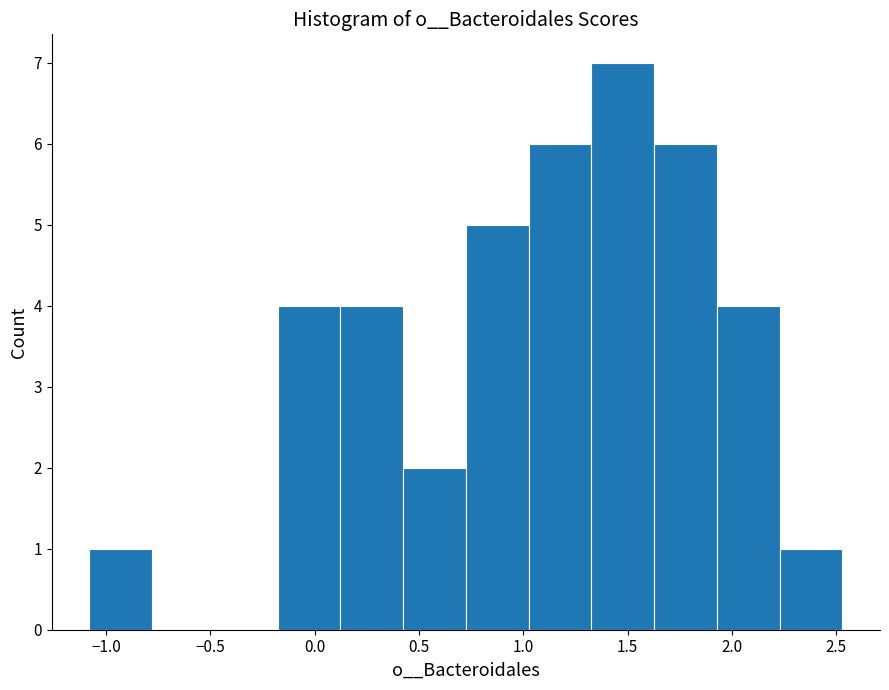

Over which range of the x-axis is the bar tallest?

1.35 to 1.65